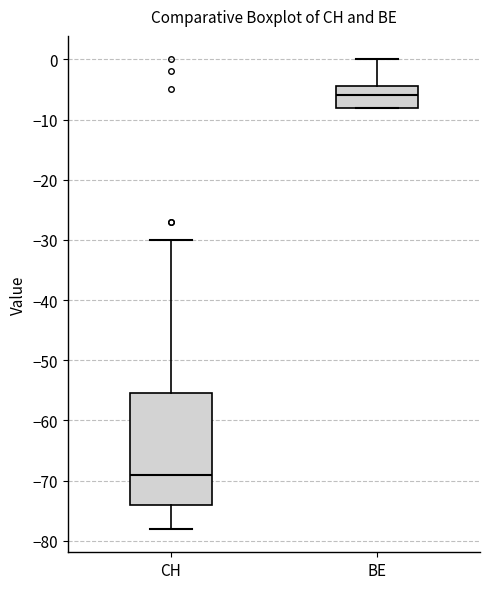

Comparing the boxes themselves (not the whiskers), which one is the tallest?

CH